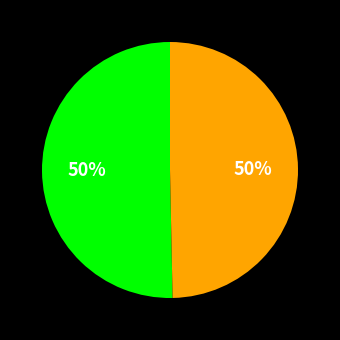

Count the number of slices in the pie.

2